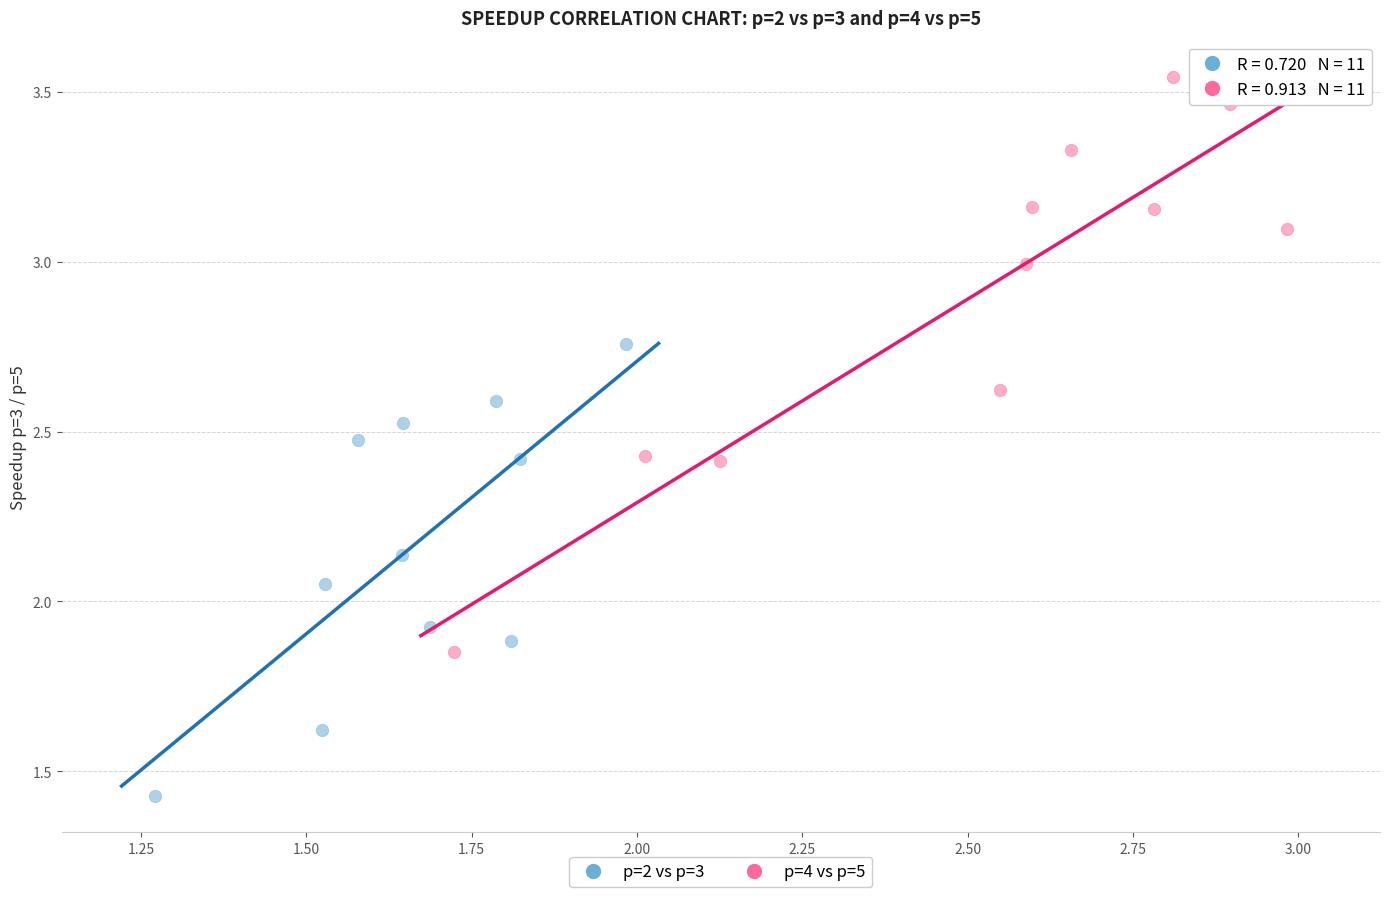

Which series contains the lowest Y value?

p=2 vs p=3